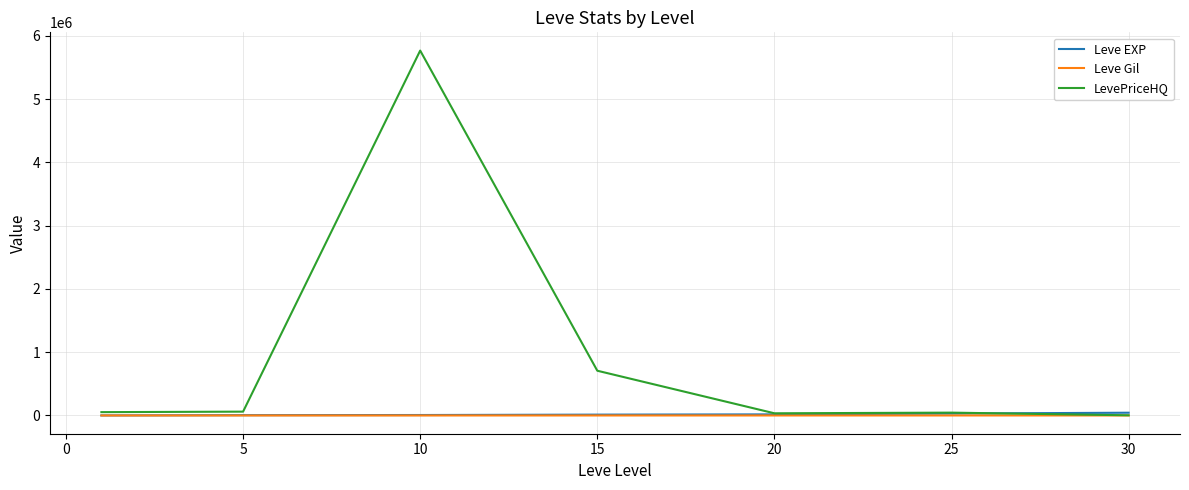

Which series has the widest spread of values?

LevePriceHQ